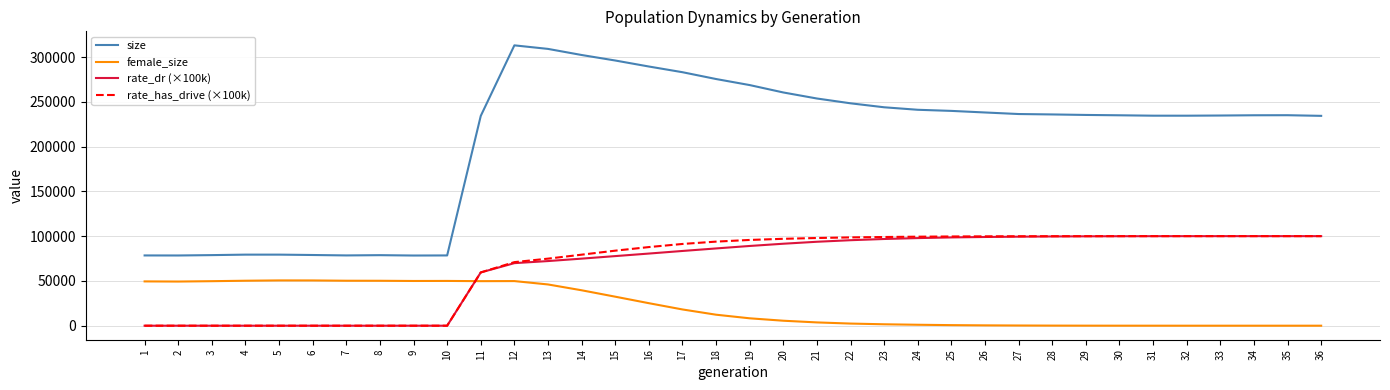

What is the spread (max minus min) of values at 14?

262688.0